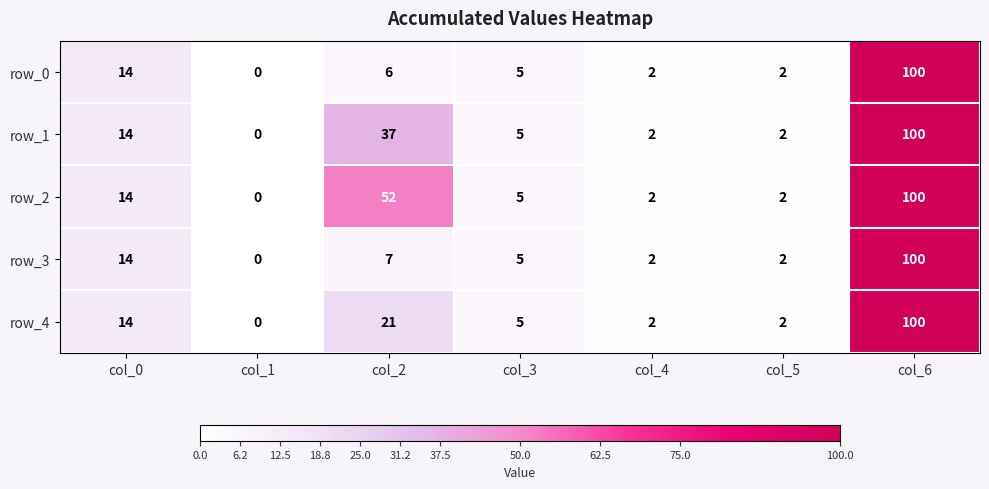

What is the maximum value shown in the chart?

100